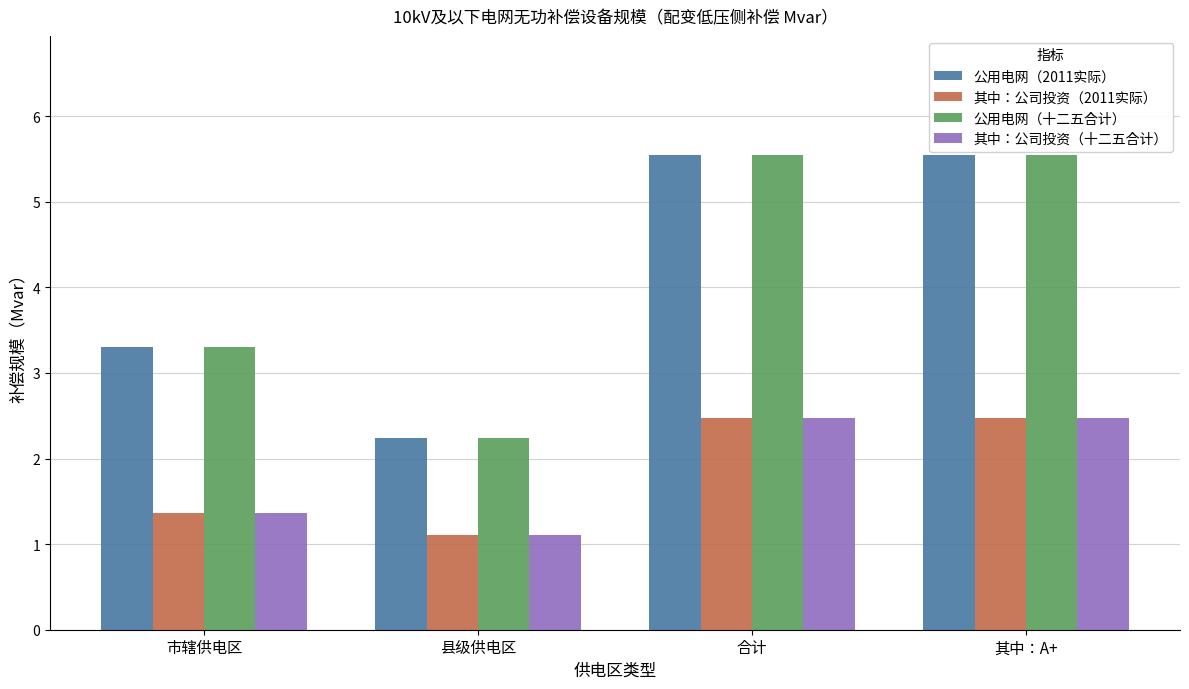

What are all the series names shown in the legend?

公用电网（2011实际）, 其中：公司投资（2011实际）, 公用电网（十二五合计）, 其中：公司投资（十二五合计）